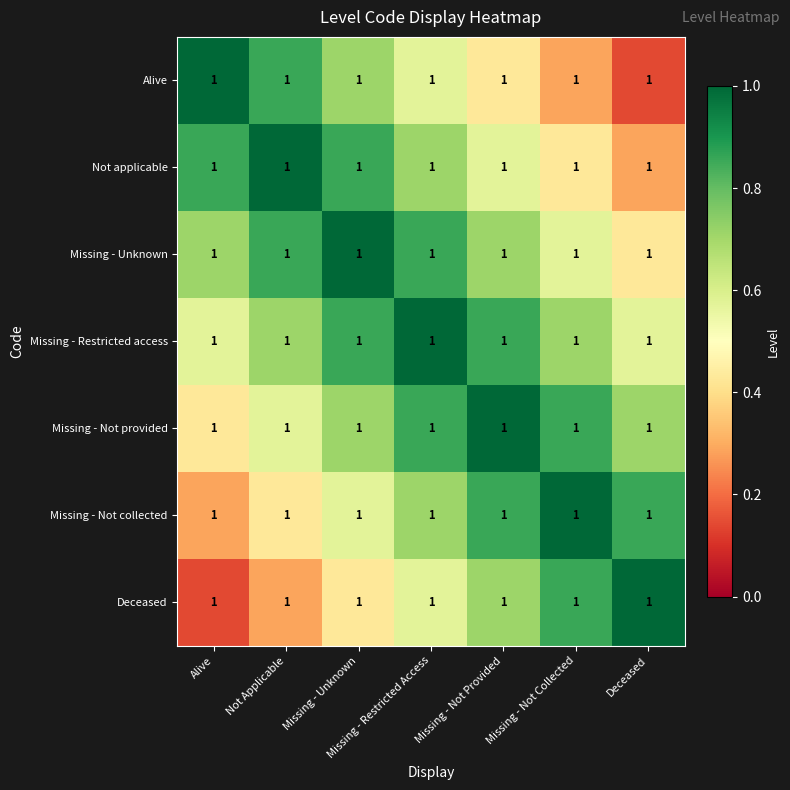

What is the difference between the second highest and second lowest values in the Missing - Not provided series?

0.3